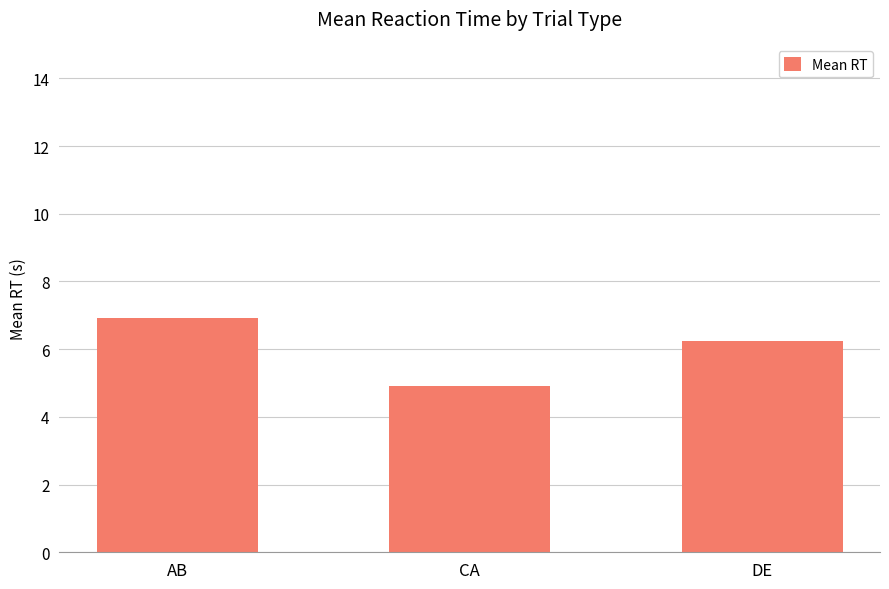

Approximately how many times larger is the value at CA compared to AB?

0.7